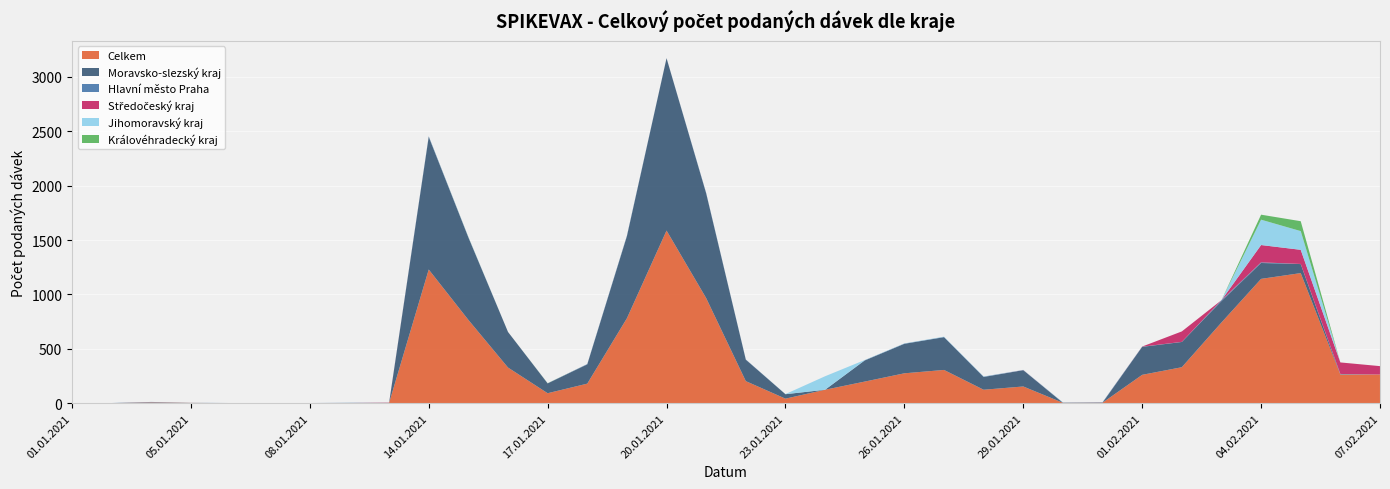

Reading right to left, what are all the values shown in this chart?

Celkem: 07.02.2021=264	06.02.2021=264	05.02.2021=1196	04.02.2021=1143	03.02.2021=742	02.02.2021=331	01.02.2021=261	31.01.2021=5	30.01.2021=4	29.01.2021=154	28.01.2021=124	27.01.2021=306	26.01.2021=275	25.01.2021=199	24.01.2021=124	23.01.2021=42	22.01.2021=203	21.01.2021=966	20.01.2021=1587	19.01.2021=781	18.01.2021=180	17.01.2021=92	16.01.2021=328	15.01.2021=766	14.01.2021=1229	12.01.2021=3	09.01.2021=2	08.01.2021=1	07.01.2021=1	06.01.2021=1	05.01.2021=3	04.01.2021=7	03.01.2021=1	01.01.2021=1
Moravsko-slezský kraj: 07.02.2021=0	06.02.2021=1	05.02.2021=83	04.02.2021=146	03.02.2021=197	02.02.2021=232	01.02.2021=257	31.01.2021=0	30.01.2021=0	29.01.2021=150	28.01.2021=117	27.01.2021=301	26.01.2021=271	25.01.2021=194	24.01.2021=0	23.01.2021=41	22.01.2021=197	21.01.2021=962	20.01.2021=1584	19.01.2021=754	18.01.2021=177	17.01.2021=90	16.01.2021=327	15.01.2021=758	14.01.2021=1219	12.01.2021=0	09.01.2021=0	08.01.2021=0	07.01.2021=0	06.01.2021=0	05.01.2021=0	04.01.2021=1	03.01.2021=0	01.01.2021=0
Hlavní město Praha: 07.02.2021=0	06.02.2021=4	05.02.2021=1	04.02.2021=6	03.02.2021=8	02.02.2021=1	01.02.2021=2	31.01.2021=4	30.01.2021=2	29.01.2021=0	28.01.2021=3	27.01.2021=2	26.01.2021=2	25.01.2021=2	24.01.2021=0	23.01.2021=0	22.01.2021=2	21.01.2021=4	20.01.2021=1	19.01.2021=5	18.01.2021=3	17.01.2021=1	16.01.2021=0	15.01.2021=2	14.01.2021=5	12.01.2021=1	09.01.2021=2	08.01.2021=1	07.01.2021=1	06.01.2021=1	05.01.2021=1	04.01.2021=4	03.01.2021=1	01.01.2021=1
Středočeský kraj: 07.02.2021=77	06.02.2021=106	05.02.2021=130	04.02.2021=159	03.02.2021=0	02.02.2021=96	01.02.2021=1	31.01.2021=0	30.01.2021=0	29.01.2021=1	28.01.2021=0	27.01.2021=0	26.01.2021=0	25.01.2021=0	24.01.2021=0	23.01.2021=0	22.01.2021=0	21.01.2021=0	20.01.2021=0	19.01.2021=0	18.01.2021=0	17.01.2021=0	16.01.2021=0	15.01.2021=0	14.01.2021=0	12.01.2021=2	09.01.2021=0	08.01.2021=0	07.01.2021=0	06.01.2021=0	05.01.2021=0	04.01.2021=0	03.01.2021=0	01.01.2021=0
Jihomoravský kraj: 07.02.2021=0	06.02.2021=0	05.02.2021=172	04.02.2021=233	03.02.2021=0	02.02.2021=0	01.02.2021=0	31.01.2021=0	30.01.2021=2	29.01.2021=2	28.01.2021=2	27.01.2021=3	26.01.2021=2	25.01.2021=2	24.01.2021=124	23.01.2021=1	22.01.2021=0	21.01.2021=0	20.01.2021=0	19.01.2021=0	18.01.2021=0	17.01.2021=0	16.01.2021=0	15.01.2021=2	14.01.2021=1	12.01.2021=0	09.01.2021=0	08.01.2021=0	07.01.2021=0	06.01.2021=0	05.01.2021=0	04.01.2021=0	03.01.2021=0	01.01.2021=0
Královéhradecký kraj: 07.02.2021=0	06.02.2021=0	05.02.2021=91	04.02.2021=46	03.02.2021=0	02.02.2021=0	01.02.2021=0	31.01.2021=0	30.01.2021=0	29.01.2021=0	28.01.2021=0	27.01.2021=0	26.01.2021=0	25.01.2021=0	24.01.2021=0	23.01.2021=0	22.01.2021=0	21.01.2021=0	20.01.2021=0	19.01.2021=0	18.01.2021=0	17.01.2021=1	16.01.2021=0	15.01.2021=1	14.01.2021=0	12.01.2021=0	09.01.2021=0	08.01.2021=0	07.01.2021=0	06.01.2021=0	05.01.2021=0	04.01.2021=0	03.01.2021=0	01.01.2021=0